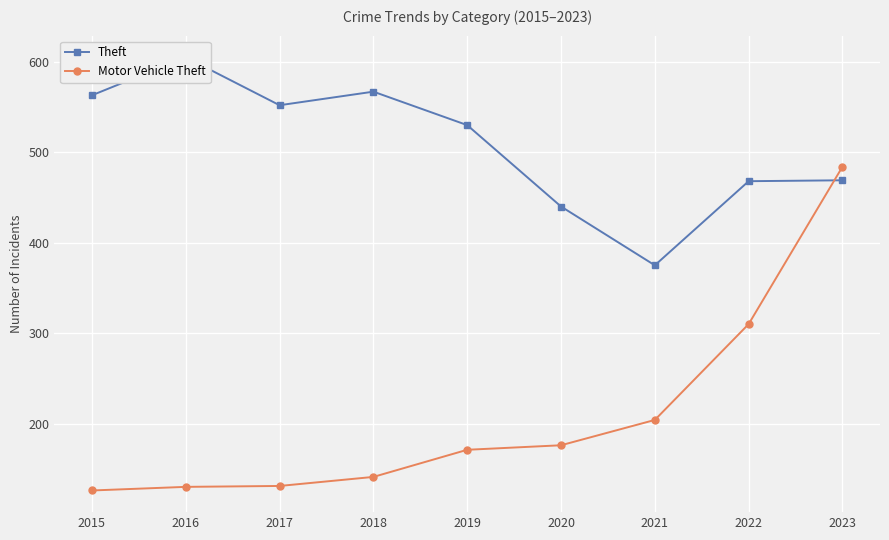

Which label corresponds to the largest value in the chart?

2016